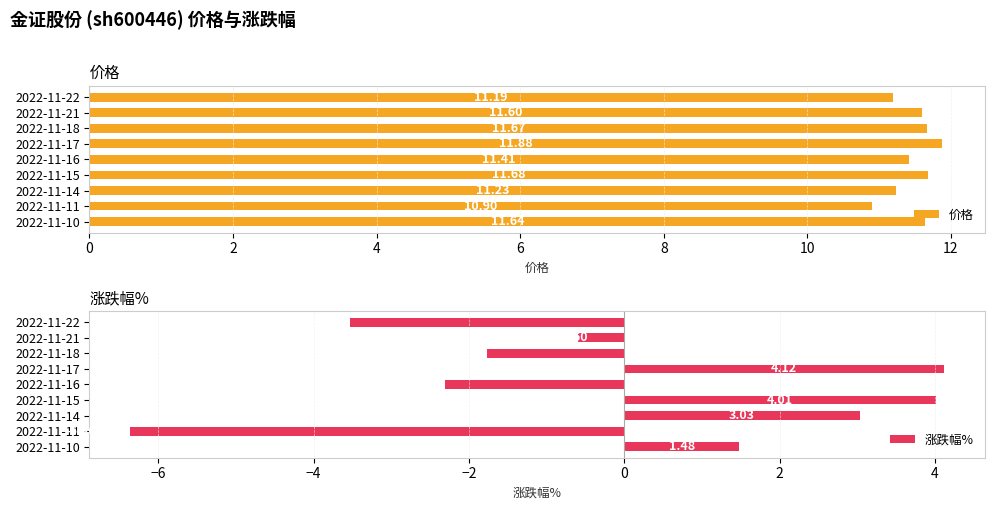

What is the sum of all 价格 values?

103.2